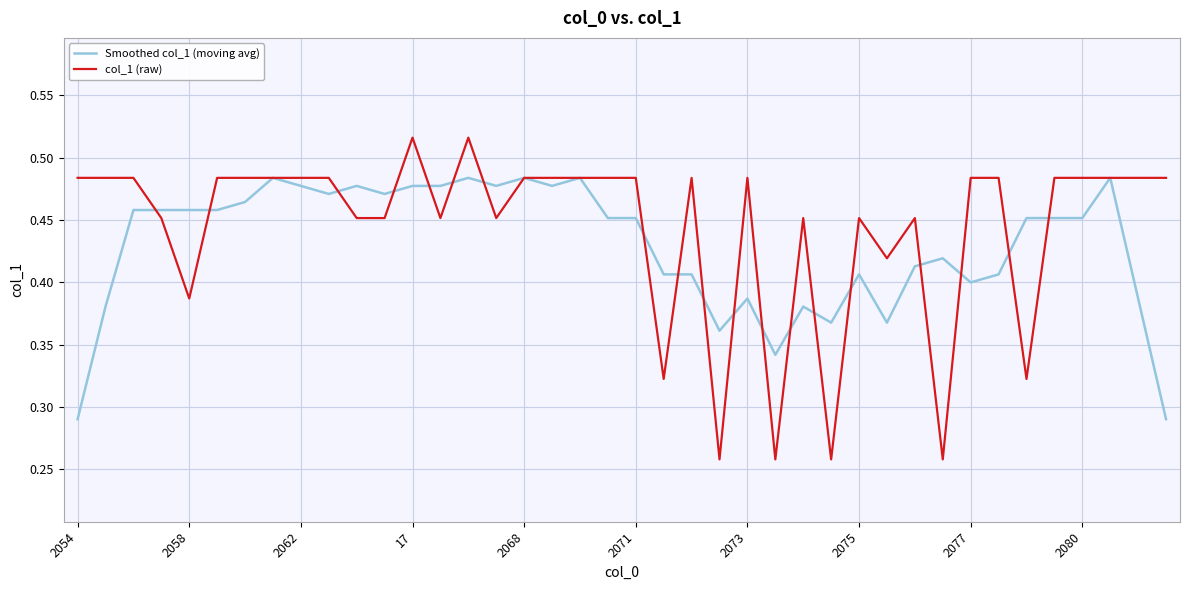

Which series has the widest spread of values?

col_1 (raw)